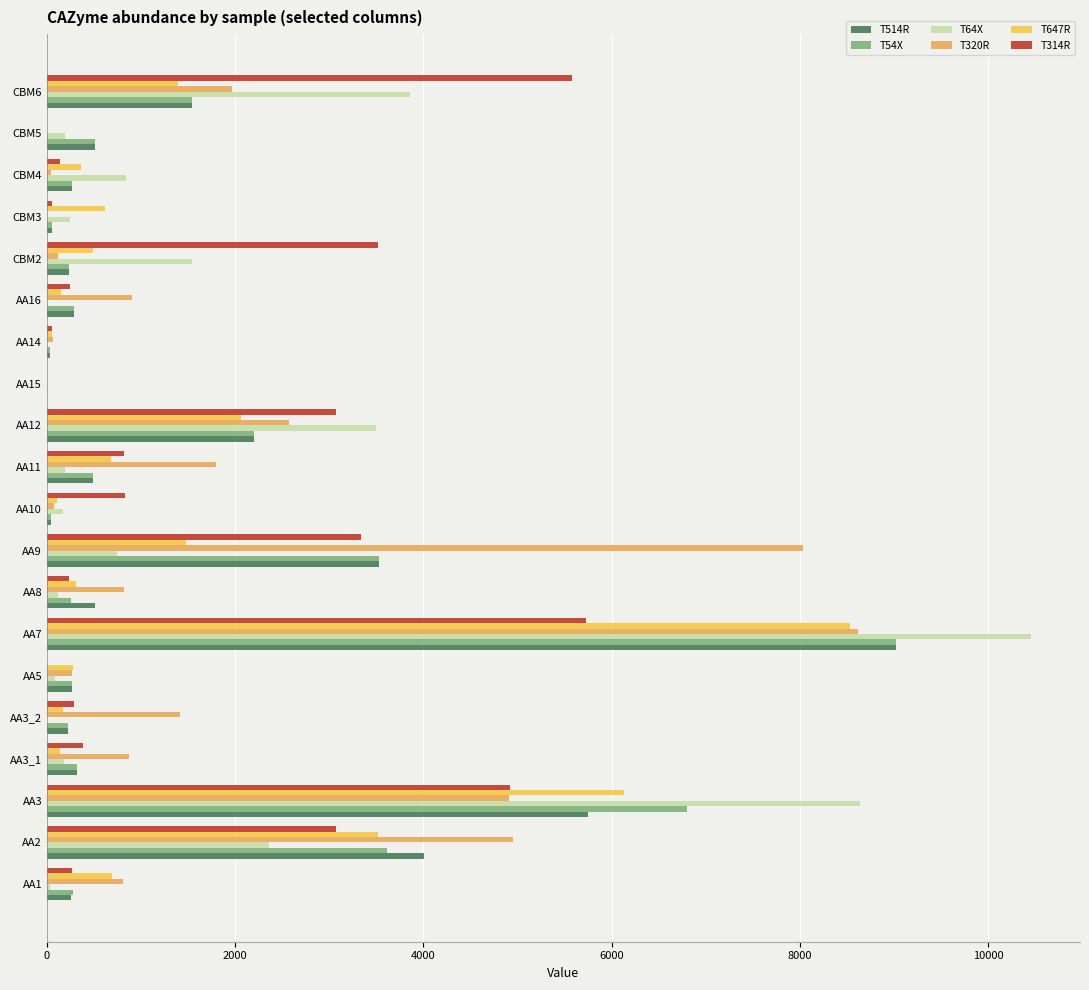

What is the sum of all T54X values?

29964.7